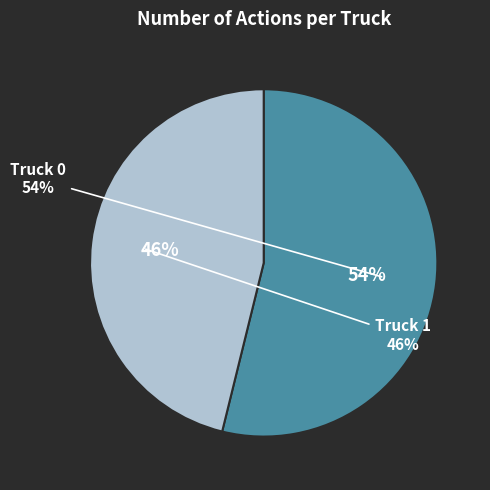

How much of the chart is everything except Truck 0?

46.2%